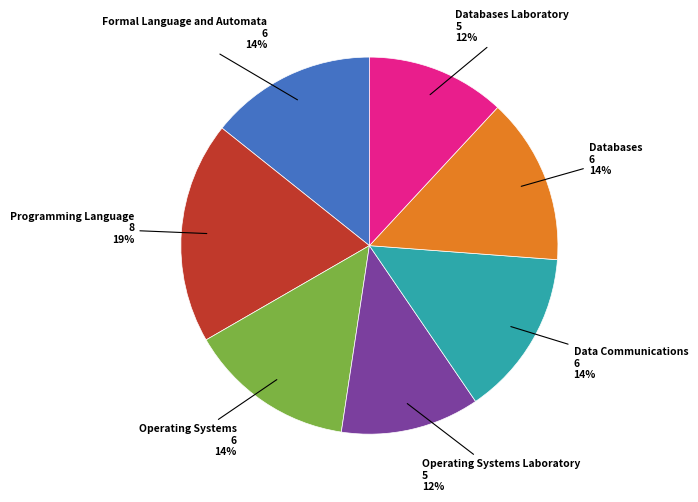

How many segments does this pie chart have?

7